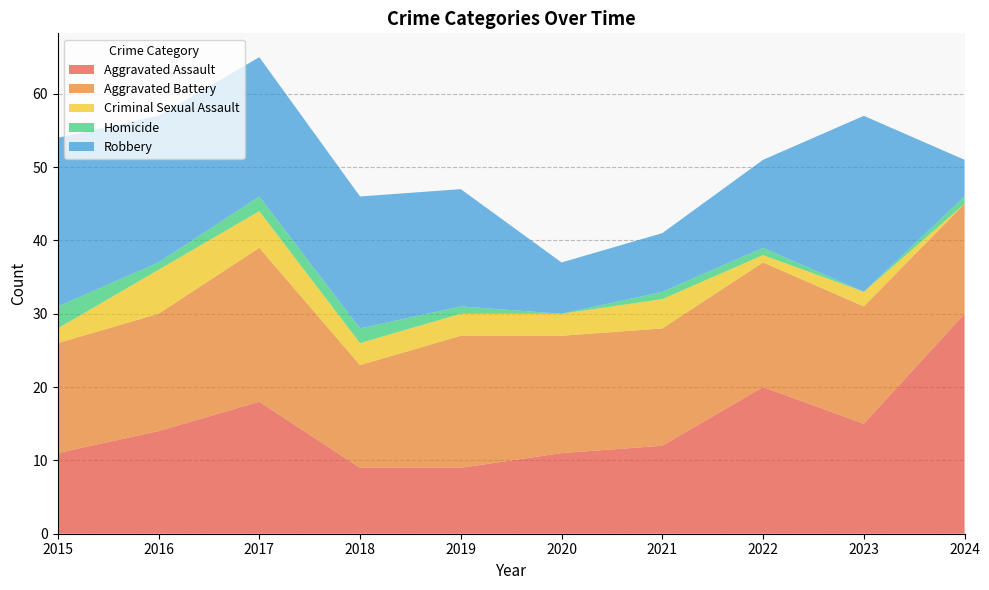

Reading left to right, what are all the values shown in this chart?

Aggravated Assault: 2015=11	2016=14	2017=18	2018=9	2019=9	2020=11	2021=12	2022=20	2023=15	2024=30
Aggravated Battery: 2015=15	2016=16	2017=21	2018=14	2019=18	2020=16	2021=16	2022=17	2023=16	2024=15
Criminal Sexual Assault: 2015=2	2016=6	2017=5	2018=3	2019=3	2020=3	2021=4	2022=1	2023=2	2024=0
Homicide: 2015=3	2016=1	2017=2	2018=2	2019=1	2020=0	2021=1	2022=1	2023=0	2024=1
Robbery: 2015=23	2016=20	2017=19	2018=18	2019=16	2020=7	2021=8	2022=12	2023=24	2024=5